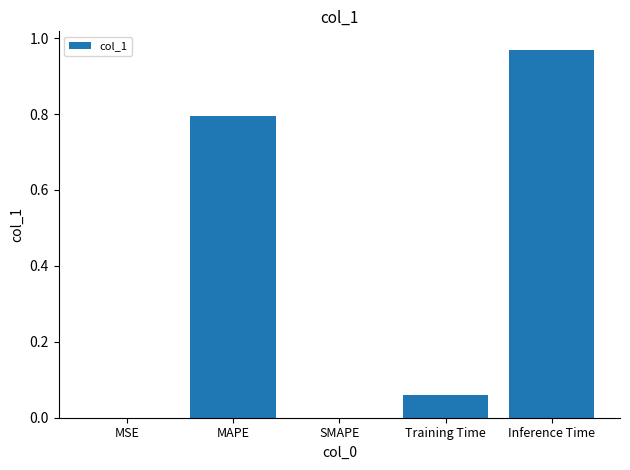

Which label corresponds to the largest value in the chart?

Inference Time